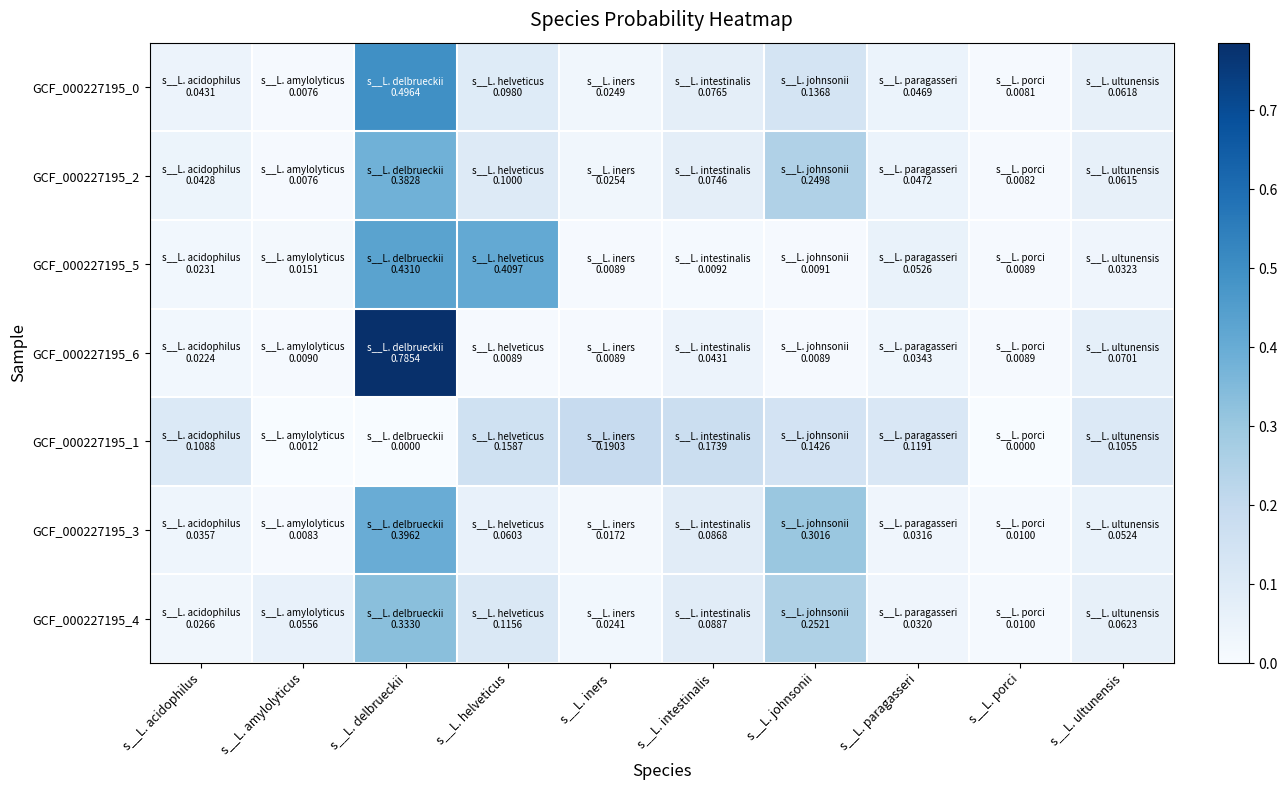

Reading right to left, transcribe all the data shown in this chart.

GCF_000227195_0: s__L. ultunensis=0.1	s__L. porci=0.0	s__L. paragasseri=0.0	s__L. johnsonii=0.1	s__L. intestinalis=0.1	s__L. iners=0.0	s__L. helveticus=0.1	s__L. delbrueckii=0.5	s__L. amylolyticus=0.0	s__L. acidophilus=0.0
GCF_000227195_2: s__L. ultunensis=0.1	s__L. porci=0.0	s__L. paragasseri=0.0	s__L. johnsonii=0.2	s__L. intestinalis=0.1	s__L. iners=0.0	s__L. helveticus=0.1	s__L. delbrueckii=0.4	s__L. amylolyticus=0.0	s__L. acidophilus=0.0
GCF_000227195_5: s__L. ultunensis=0.0	s__L. porci=0.0	s__L. paragasseri=0.1	s__L. johnsonii=0.0	s__L. intestinalis=0.0	s__L. iners=0.0	s__L. helveticus=0.4	s__L. delbrueckii=0.4	s__L. amylolyticus=0.0	s__L. acidophilus=0.0
GCF_000227195_6: s__L. ultunensis=0.1	s__L. porci=0.0	s__L. paragasseri=0.0	s__L. johnsonii=0.0	s__L. intestinalis=0.0	s__L. iners=0.0	s__L. helveticus=0.0	s__L. delbrueckii=0.8	s__L. amylolyticus=0.0	s__L. acidophilus=0.0
GCF_000227195_1: s__L. ultunensis=0.1	s__L. porci=0.0	s__L. paragasseri=0.1	s__L. johnsonii=0.1	s__L. intestinalis=0.2	s__L. iners=0.2	s__L. helveticus=0.2	s__L. delbrueckii=0.0	s__L. amylolyticus=0.0	s__L. acidophilus=0.1
GCF_000227195_3: s__L. ultunensis=0.1	s__L. porci=0.0	s__L. paragasseri=0.0	s__L. johnsonii=0.3	s__L. intestinalis=0.1	s__L. iners=0.0	s__L. helveticus=0.1	s__L. delbrueckii=0.4	s__L. amylolyticus=0.0	s__L. acidophilus=0.0
GCF_000227195_4: s__L. ultunensis=0.1	s__L. porci=0.0	s__L. paragasseri=0.0	s__L. johnsonii=0.3	s__L. intestinalis=0.1	s__L. iners=0.0	s__L. helveticus=0.1	s__L. delbrueckii=0.3	s__L. amylolyticus=0.1	s__L. acidophilus=0.0